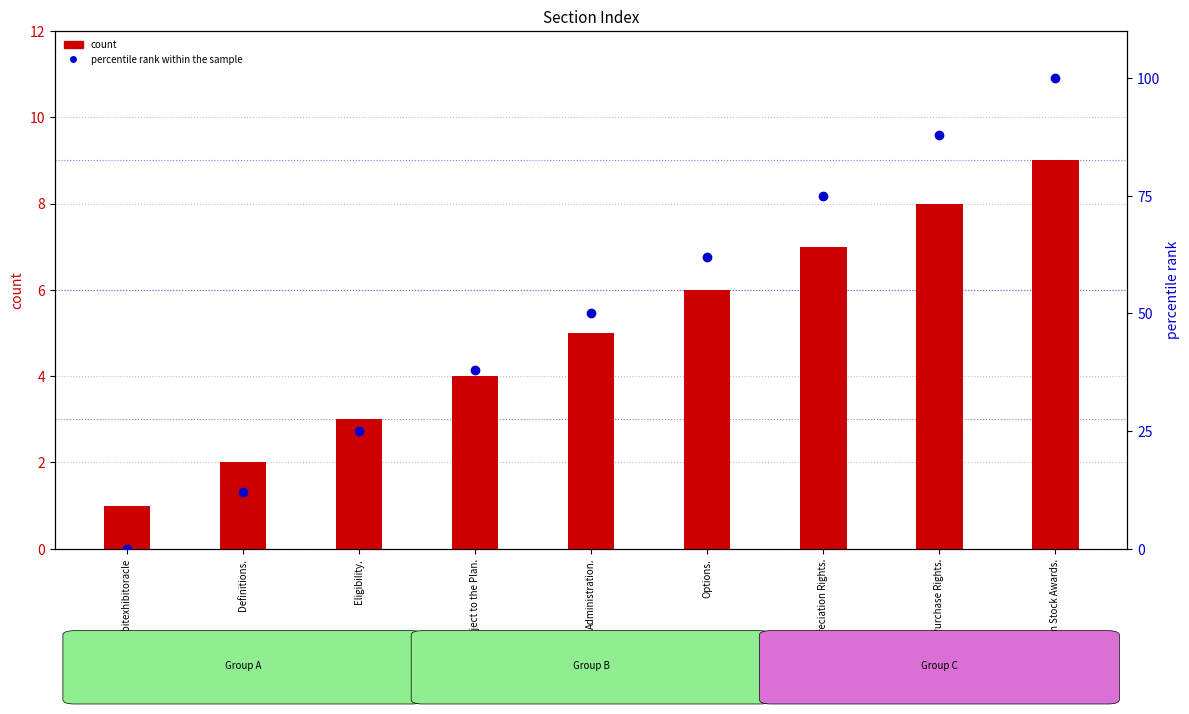

What is the label of the 1st bar from the right?

Term Stock Awards.